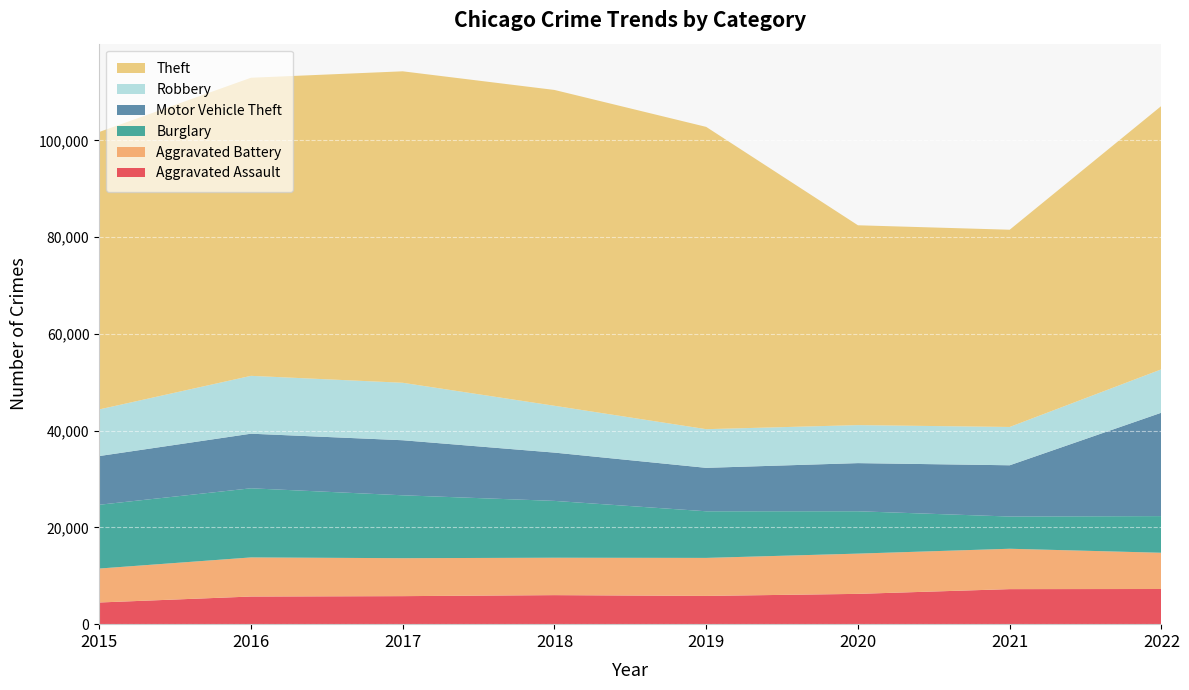

Reading left to right, what are all the values shown in this chart?

Aggravated Assault: 2015=4480	2016=5712	2017=5793	2018=6001	2019=5840	2020=6263	2021=7243	2022=7269
Aggravated Battery: 2015=7018	2016=8085	2017=7845	2018=7734	2019=7857	2020=8319	2021=8346	2022=7491
Burglary: 2015=13184	2016=14289	2017=13001	2018=11746	2019=9639	2020=8756	2021=6659	2022=7578
Motor Vehicle Theft: 2015=10068	2016=11286	2017=11380	2018=9983	2019=8977	2020=9952	2021=10596	2022=21378
Robbery: 2015=9638	2016=11960	2017=11880	2018=9679	2019=7994	2020=7856	2021=7919	2022=8967
Theft: 2015=57350	2016=61618	2017=64381	2018=65285	2019=62485	2020=41308	2021=40771	2022=54449